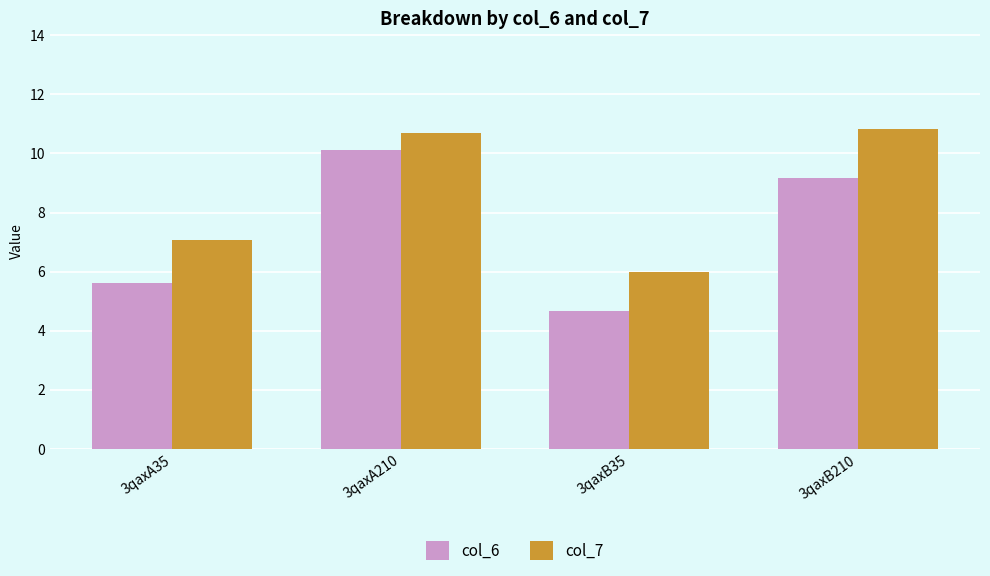

What position from the left is 3qaxA35?

1